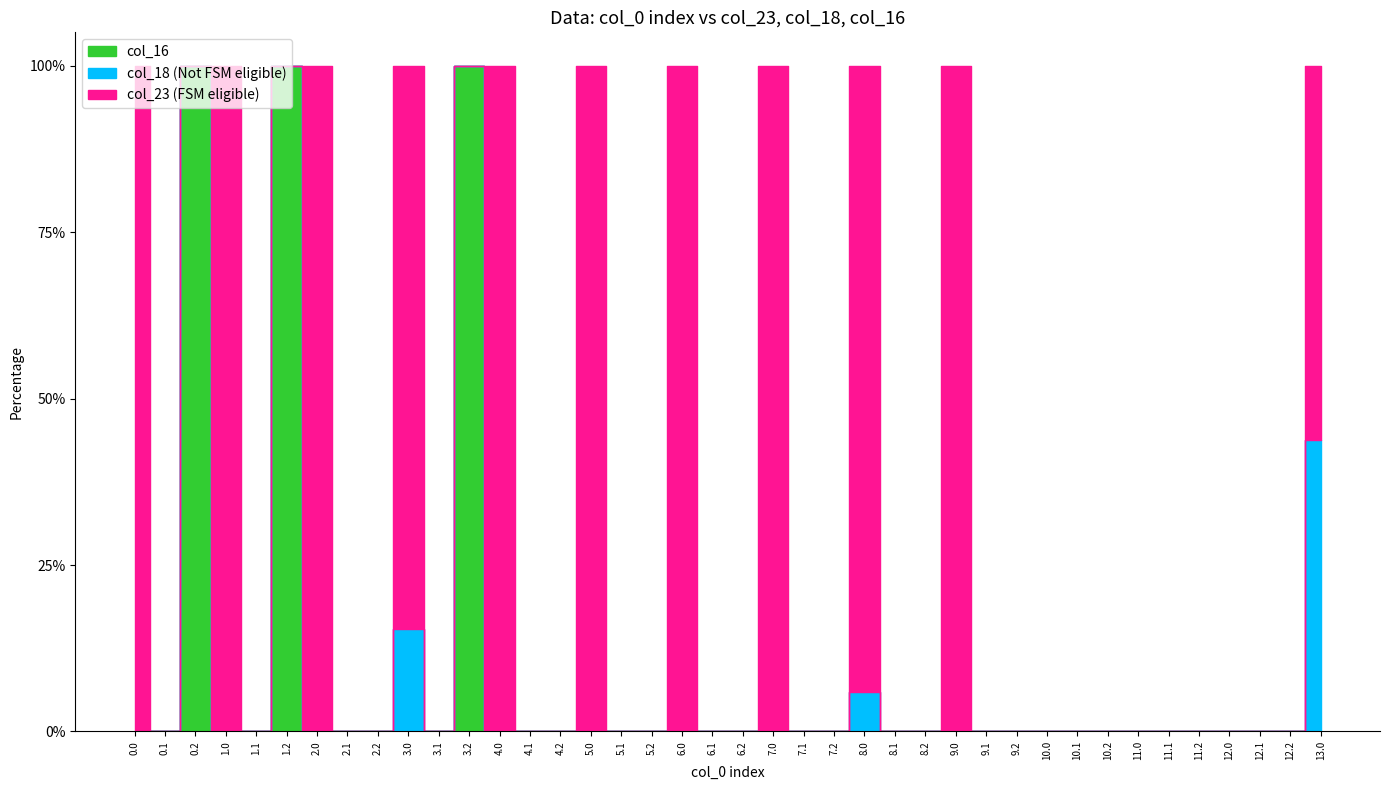

Reading right to left, list all the values displayed in this chart.

col_23: 13.0=222.8	12.2=0.0	12.1=0.0	12.0=0.0	11.2=0.0	11.1=0.0	11.0=0.0	10.2=0.0	10.1=0.0	10.0=0.0	9.2=0.0	9.1=0.0	9.0=59.2	8.2=0.0	8.1=0.0	8.0=211.0	7.2=0.0	7.1=0.0	7.0=0.2	6.2=0.0	6.1=0.0	6.0=0.2	5.2=0.0	5.1=0.0	5.0=30.9	4.2=0.0	4.1=0.0	4.0=30.9	3.2=0.0	3.1=0.0	3.0=293.7	2.2=0.0	2.1=0.0	2.0=30.9	1.2=0.0	1.1=0.0	1.0=103.5	0.2=0.0	0.1=0.0	0.0=103.5
col_18: 13.0=173.7	12.2=0.0	12.1=0.0	12.0=0.0	11.2=0.0	11.1=0.0	11.0=0.0	10.2=0.0	10.1=0.0	10.0=0.0	9.2=0.0	9.1=0.0	9.0=0.0	8.2=0.0	8.1=0.0	8.0=13.3	7.2=0.0	7.1=0.0	7.0=0.0	6.2=0.0	6.1=0.0	6.0=0.0	5.2=0.0	5.1=0.0	5.0=0.0	4.2=0.0	4.1=0.0	4.0=0.0	3.2=0.0	3.1=0.0	3.0=53.6	2.2=0.0	2.1=0.0	2.0=0.0	1.2=0.0	1.1=0.0	1.0=0.0	0.2=0.0	0.1=0.0	0.0=0.0
col_16: 13.0=0.0	12.2=0.0	12.1=0.0	12.0=0.0	11.2=0.0	11.1=0.0	11.0=0.0	10.2=0.0	10.1=0.0	10.0=0.0	9.2=0.0	9.1=0.0	9.0=0.0	8.2=0.0	8.1=0.0	8.0=0.0	7.2=0.0	7.1=0.0	7.0=0.0	6.2=0.0	6.1=0.0	6.0=0.0	5.2=0.0	5.1=0.0	5.0=0.0	4.2=0.0	4.1=0.0	4.0=0.0	3.2=0.2	3.1=0.0	3.0=0.0	2.2=0.0	2.1=0.0	2.0=0.0	1.2=0.2	1.1=0.0	1.0=0.0	0.2=0.2	0.1=0.0	0.0=0.0